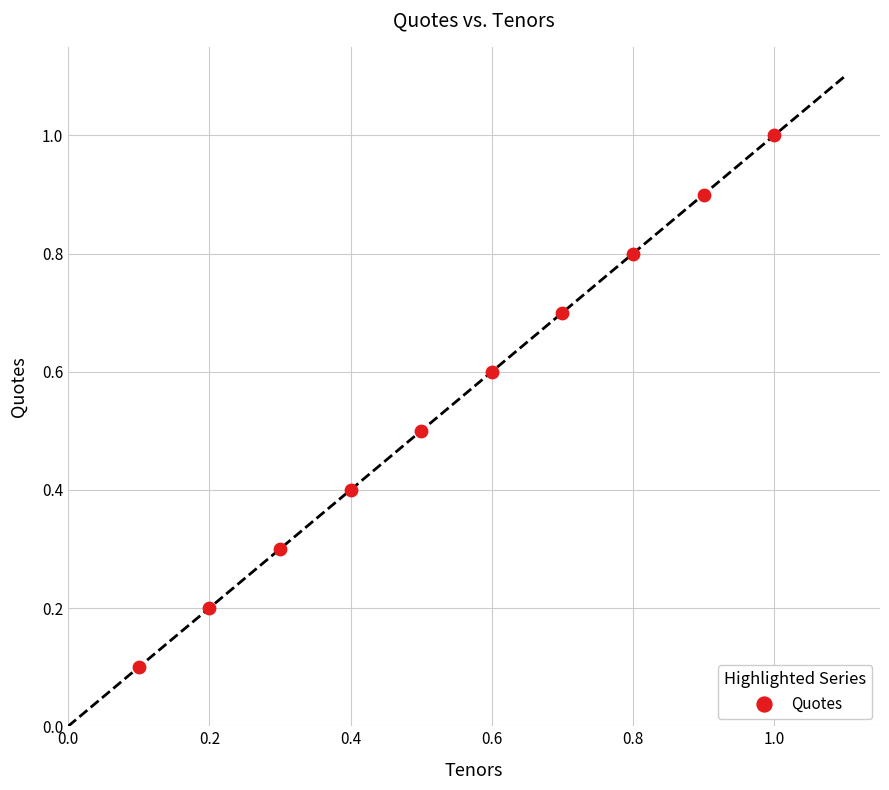

What is the average X value?

0.6